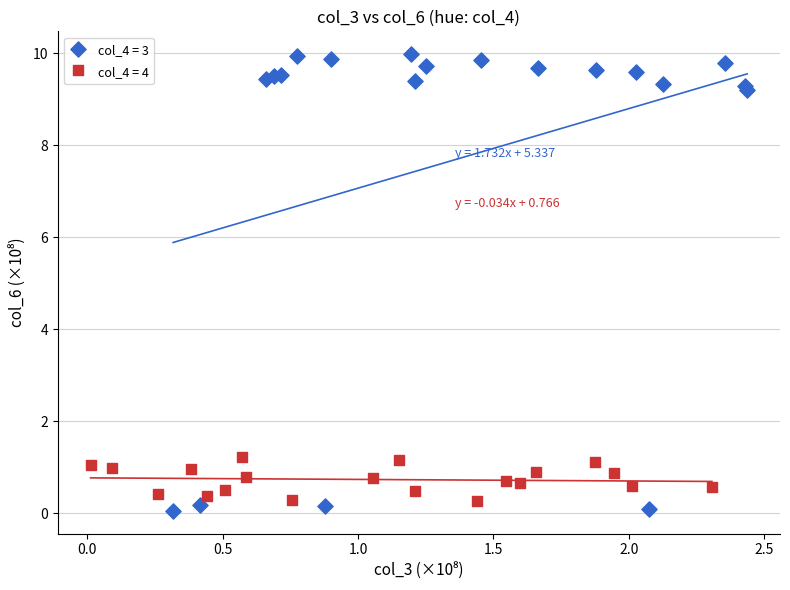

Which series has the widest spread of Y values?

col_4 = 3